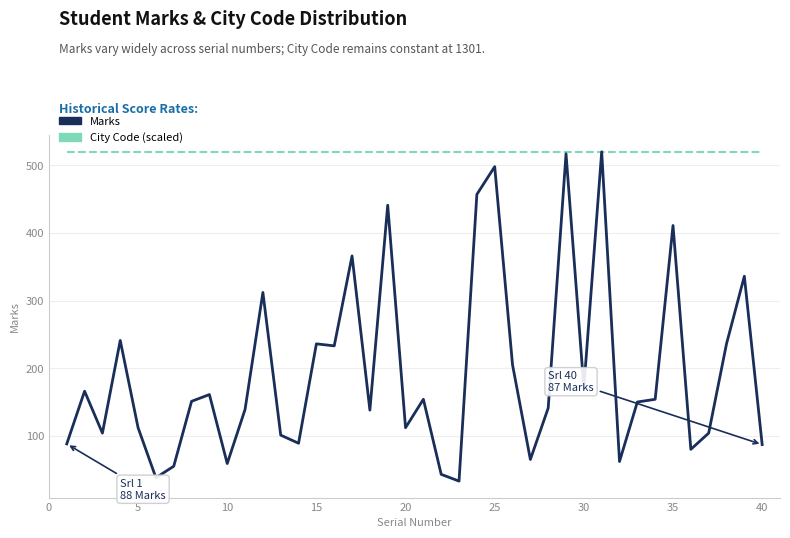

Which series has the largest total across all categories?

City Code (scaled)